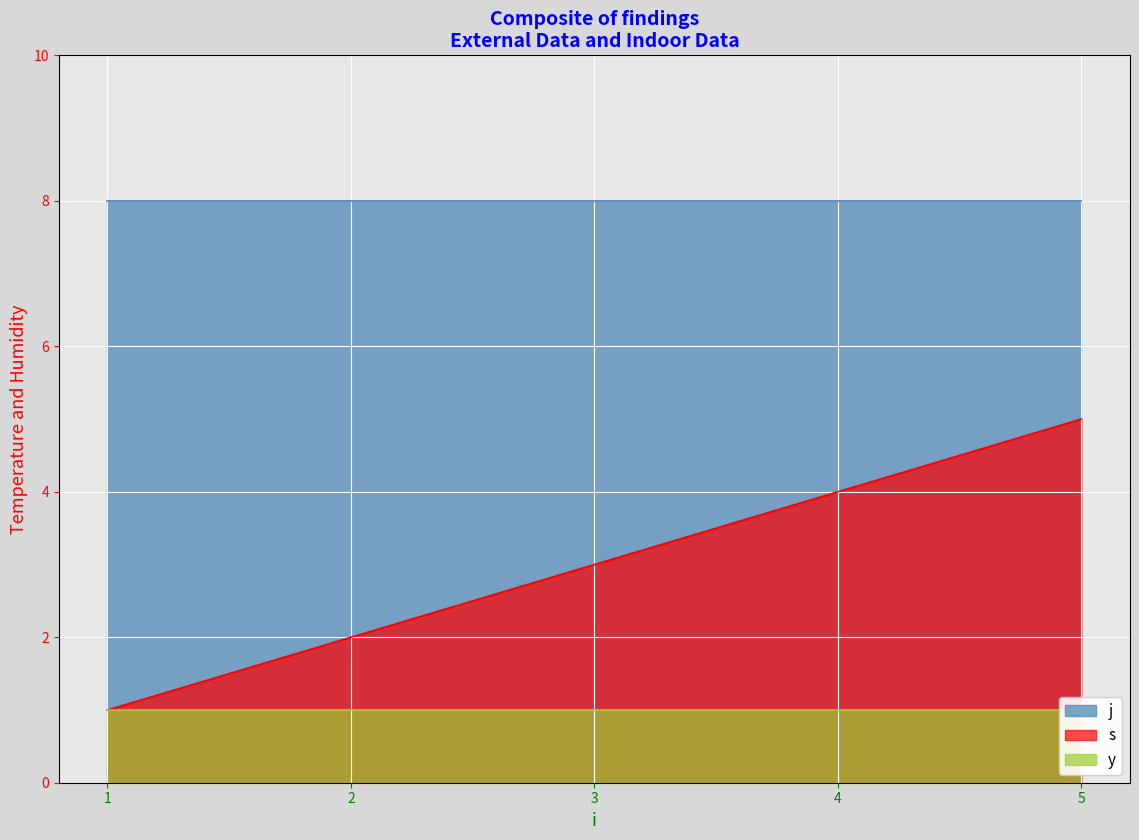

Between 2 and 1, which is larger?

2